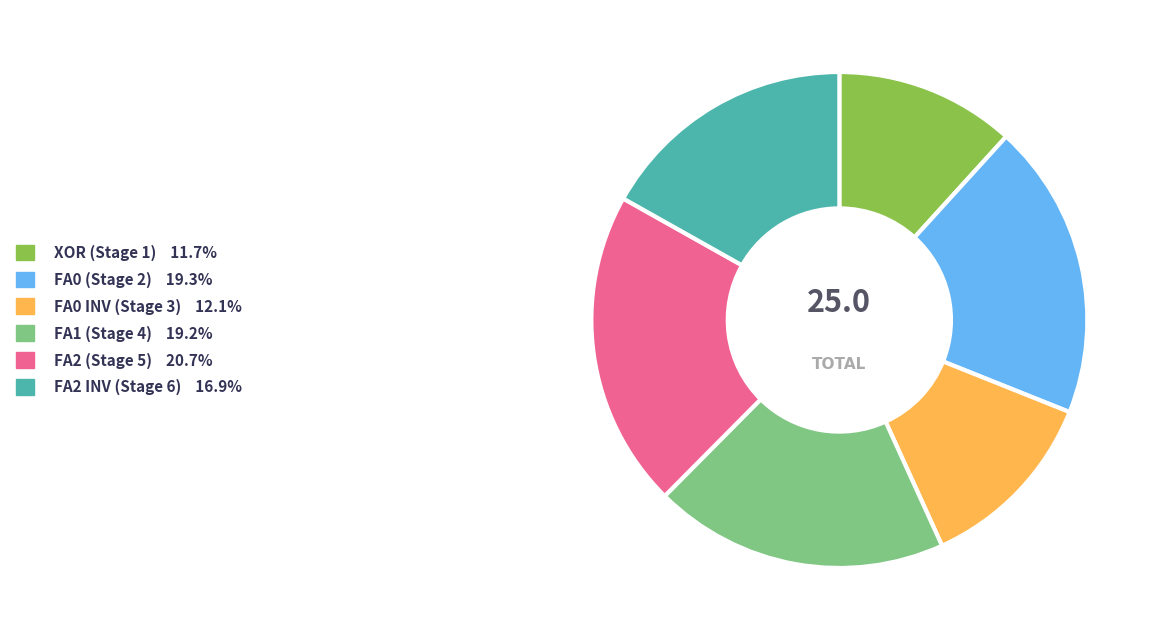

Is there a majority slice in this chart?

No